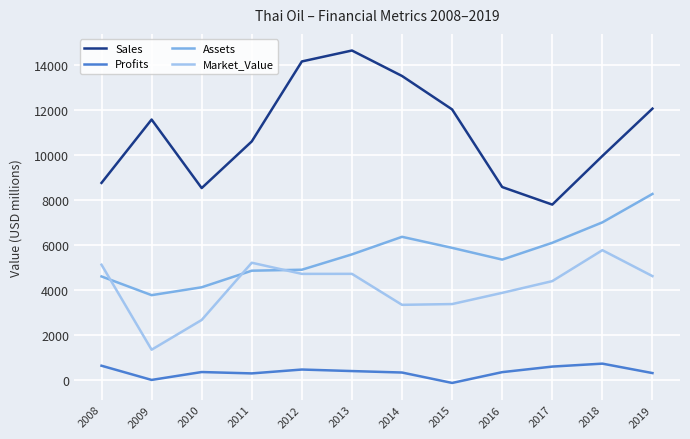

Which series changed the most between 2009 and 2018?

Market_Value